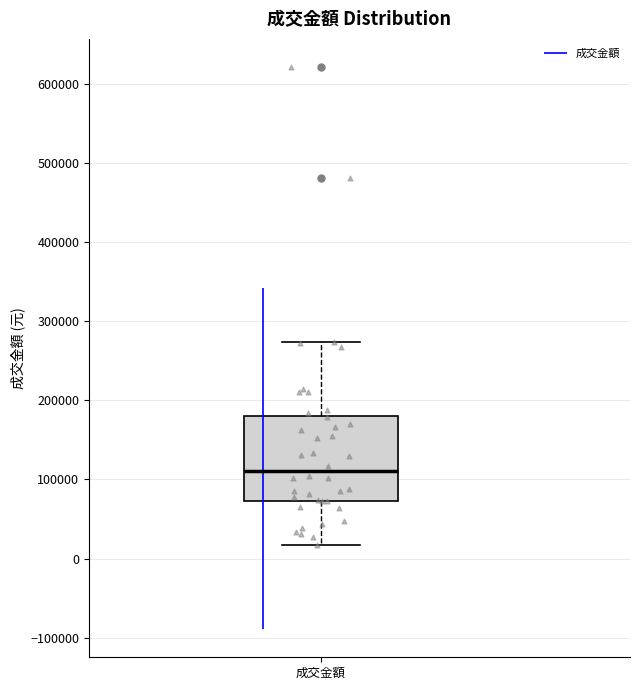

Where does the median line of the box for 成交金額 sit on the y-axis? The values are not printed on the chart, so give them approximately, as read against the axis.

110000